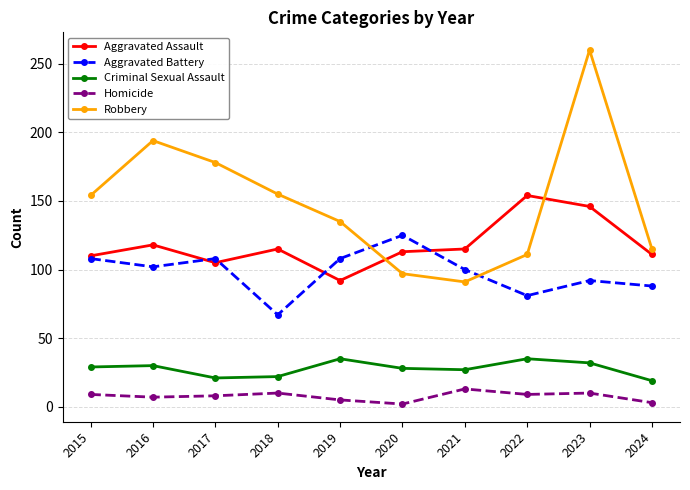

What is the value of the Aggravated Assault point at the 9th from the left?

146